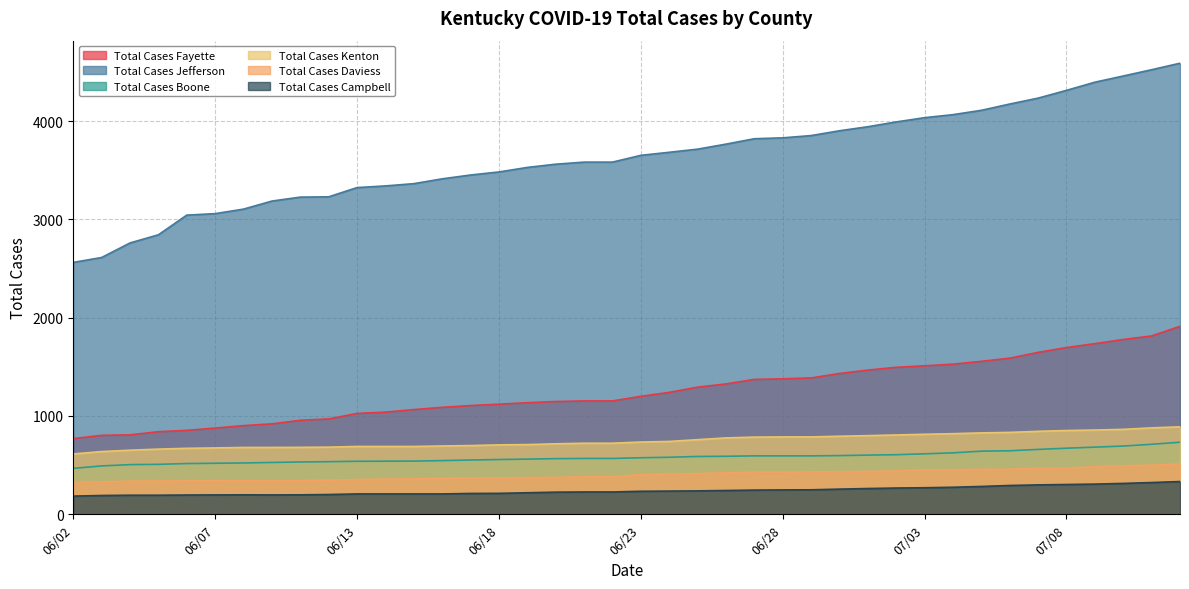

What is the highest value of the Total Cases Campbell series?

333